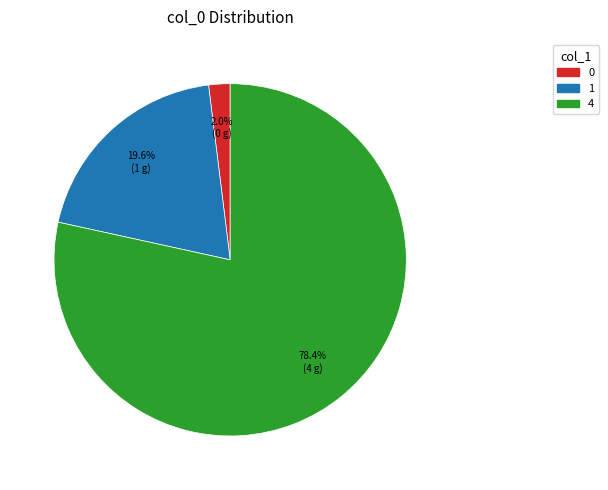

True or false: 4 accounts for 69% of the total.

False